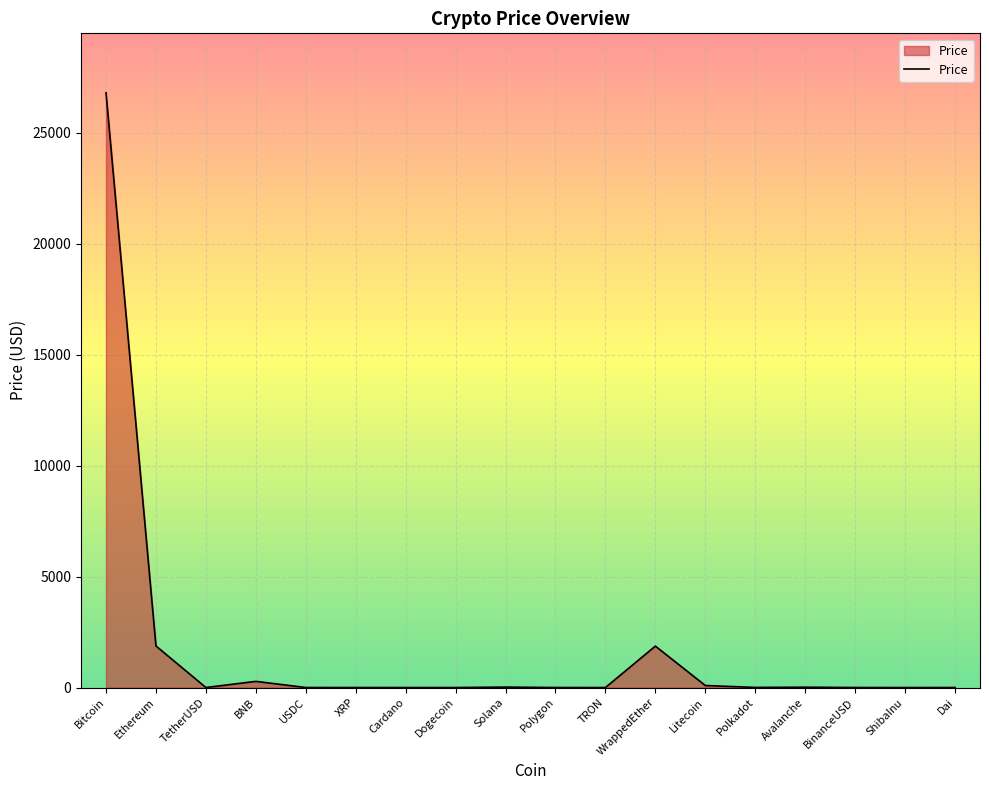

At which label is the value closest to 13404?

Ethereum